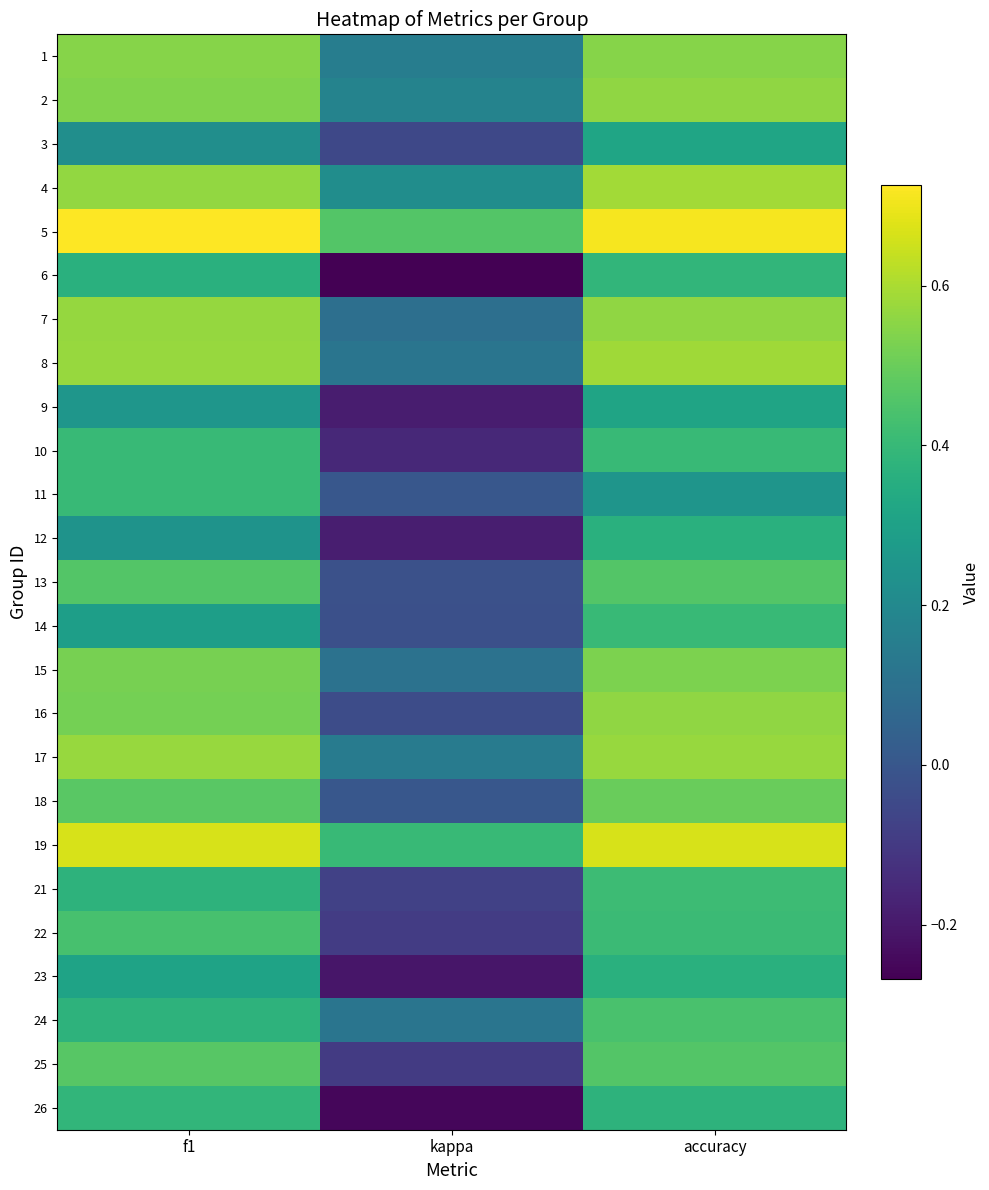

At which category is the sum across all series the highest?

accuracy